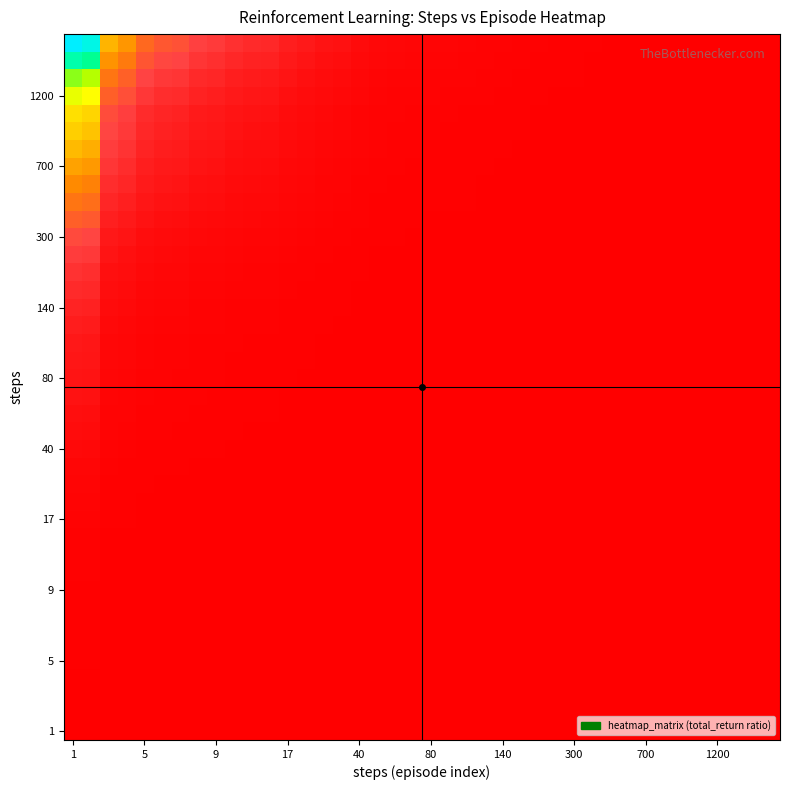

At how many categories does at least one series exceed 0?

40